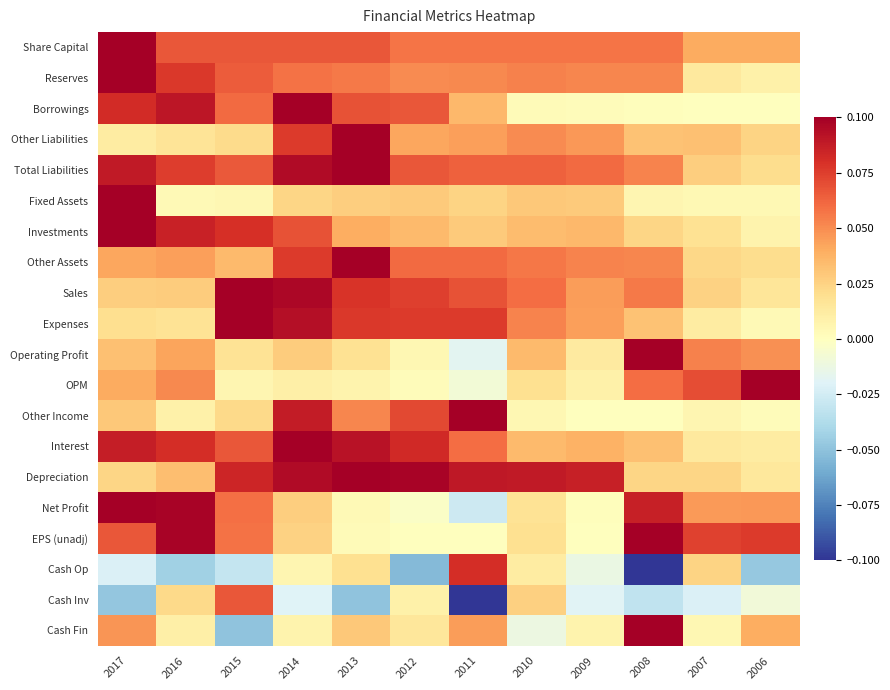

Reading left to right, extract all data points from this chart.

Share Capital: 2017=0.1	2016=0.1	2015=0.1	2014=0.1	2013=0.1	2012=0.1	2011=0.1	2010=0.1	2009=0.1	2008=0.1	2007=0.0	2006=0.0
Reserves: 2017=0.1	2016=0.1	2015=0.1	2014=0.1	2013=0.1	2012=0.1	2011=0.1	2010=0.1	2009=0.1	2008=0.1	2007=0.0	2006=0.0
Borrowings: 2017=0.1	2016=0.1	2015=0.1	2014=0.1	2013=0.1	2012=0.1	2011=0.0	2010=0.0	2009=0.0	2008=0.0	2007=0.0	2006=0.0
Other Liabilities: 2017=0.0	2016=0.0	2015=0.0	2014=0.1	2013=0.1	2012=0.0	2011=0.0	2010=0.1	2009=0.0	2008=0.0	2007=0.0	2006=0.0
Total Liabilities: 2017=0.1	2016=0.1	2015=0.1	2014=0.1	2013=0.1	2012=0.1	2011=0.1	2010=0.1	2009=0.1	2008=0.1	2007=0.0	2006=0.0
Fixed Assets: 2017=0.1	2016=0.0	2015=0.0	2014=0.0	2013=0.0	2012=0.0	2011=0.0	2010=0.0	2009=0.0	2008=0.0	2007=0.0	2006=0.0
Investments: 2017=0.1	2016=0.1	2015=0.1	2014=0.1	2013=0.0	2012=0.0	2011=0.0	2010=0.0	2009=0.0	2008=0.0	2007=0.0	2006=0.0
Other Assets: 2017=0.0	2016=0.0	2015=0.0	2014=0.1	2013=0.1	2012=0.1	2011=0.1	2010=0.1	2009=0.1	2008=0.1	2007=0.0	2006=0.0
Sales: 2017=0.0	2016=0.0	2015=0.1	2014=0.1	2013=0.1	2012=0.1	2011=0.1	2010=0.1	2009=0.0	2008=0.1	2007=0.0	2006=0.0
Expenses: 2017=0.0	2016=0.0	2015=0.1	2014=0.1	2013=0.1	2012=0.1	2011=0.1	2010=0.1	2009=0.0	2008=0.0	2007=0.0	2006=0.0
Operating Profit: 2017=0.0	2016=0.0	2015=0.0	2014=0.0	2013=0.0	2012=0.0	2011=-0.0	2010=0.0	2009=0.0	2008=0.1	2007=0.1	2006=0.0
OPM: 2017=0.0	2016=0.1	2015=0.0	2014=0.0	2013=0.0	2012=0.0	2011=-0.0	2010=0.0	2009=0.0	2008=0.1	2007=0.1	2006=0.1
Other Income: 2017=0.0	2016=0.0	2015=0.0	2014=0.1	2013=0.1	2012=0.1	2011=0.1	2010=0.0	2009=0.0	2008=0.0	2007=0.0	2006=0.0
Interest: 2017=0.1	2016=0.1	2015=0.1	2014=0.1	2013=0.1	2012=0.1	2011=0.1	2010=0.0	2009=0.0	2008=0.0	2007=0.0	2006=0.0
Depreciation: 2017=0.0	2016=0.0	2015=0.1	2014=0.1	2013=0.1	2012=0.1	2011=0.1	2010=0.1	2009=0.1	2008=0.0	2007=0.0	2006=0.0
Net Profit: 2017=0.1	2016=0.1	2015=0.1	2014=0.0	2013=0.0	2012=-0.0	2011=-0.0	2010=0.0	2009=0.0	2008=0.1	2007=0.0	2006=0.0
EPS (unadj): 2017=0.1	2016=0.1	2015=0.1	2014=0.0	2013=0.0	2012=0.0	2011=0.0	2010=0.0	2009=0.0	2008=0.1	2007=0.1	2006=0.1
Cash Op: 2017=-0.0	2016=-0.0	2015=-0.0	2014=0.0	2013=0.0	2012=-0.1	2011=0.1	2010=0.0	2009=-0.0	2008=-0.1	2007=0.0	2006=-0.0
Cash Inv: 2017=-0.0	2016=0.0	2015=0.1	2014=-0.0	2013=-0.0	2012=0.0	2011=-0.1	2010=0.0	2009=-0.0	2008=-0.0	2007=-0.0	2006=-0.0
Cash Fin: 2017=0.0	2016=0.0	2015=-0.0	2014=0.0	2013=0.0	2012=0.0	2011=0.0	2010=-0.0	2009=0.0	2008=0.1	2007=0.0	2006=0.0